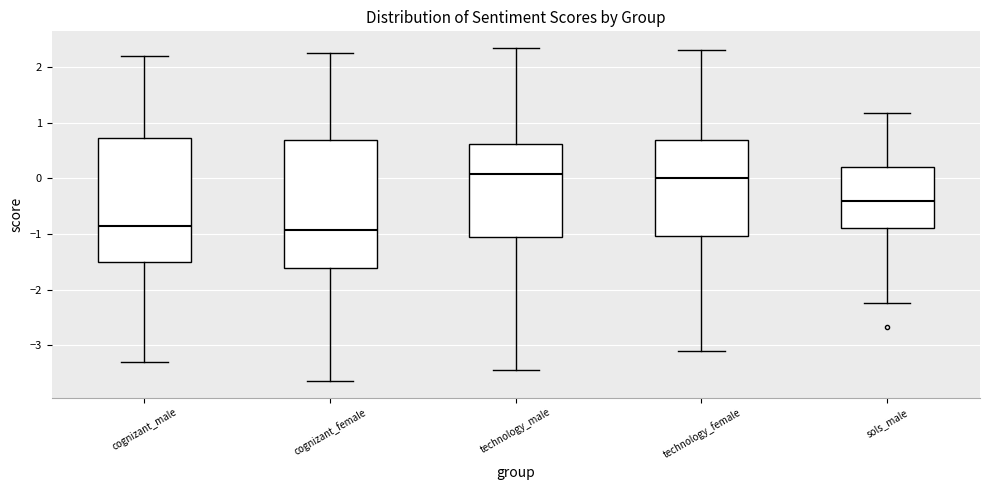

Where does the lower whisker of the box for cognizant_male end on the y-axis? The values are not printed on the chart, so give them approximately, as read against the axis.

-3.3